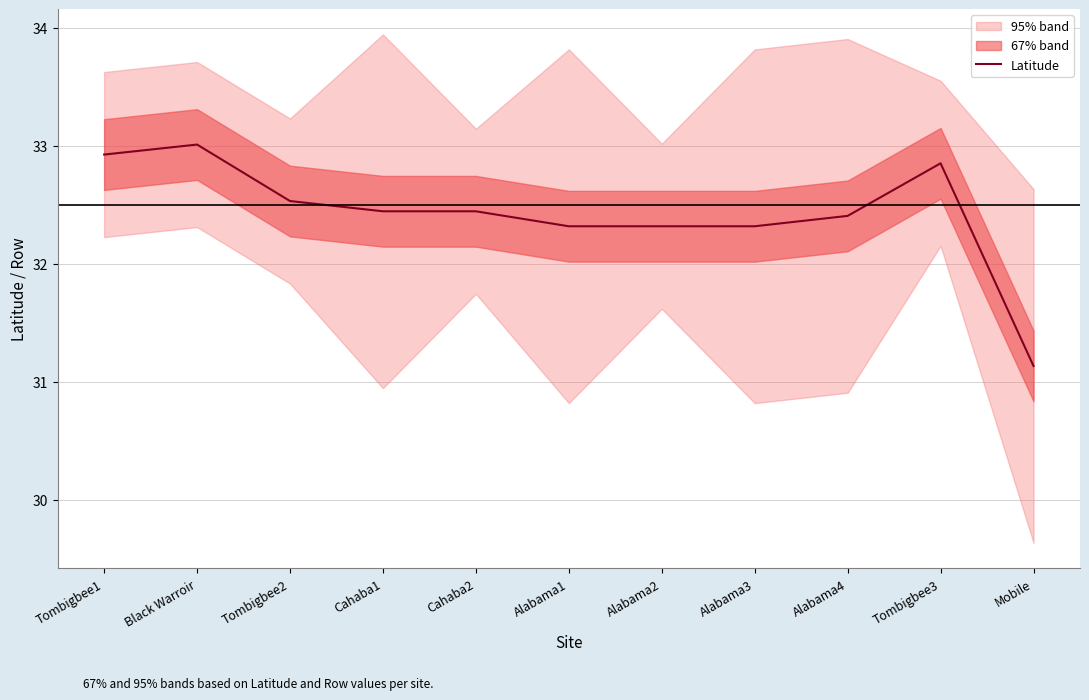

Where is the first local maximum?

Black Warroir